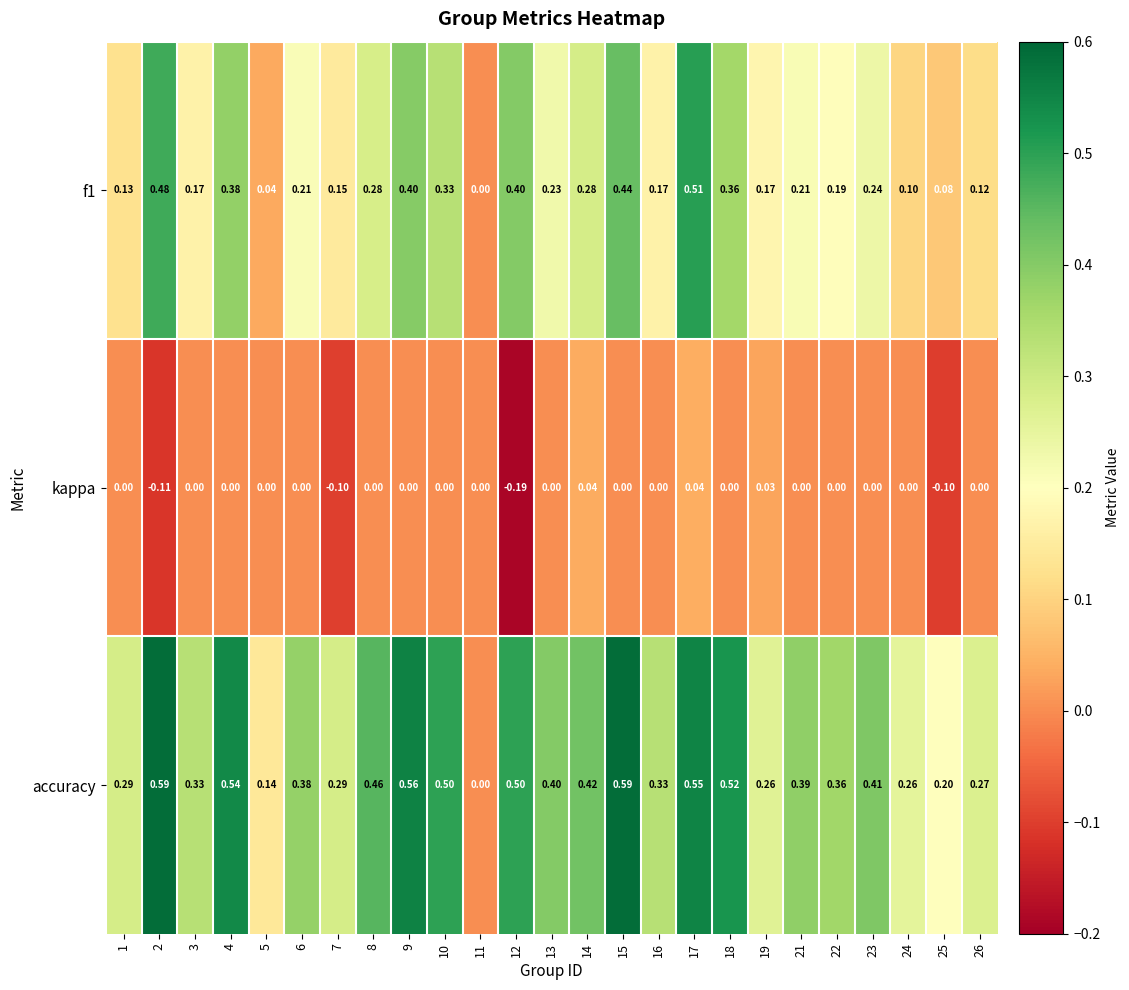

Between 1 and 11, which series saw the biggest shift?

accuracy